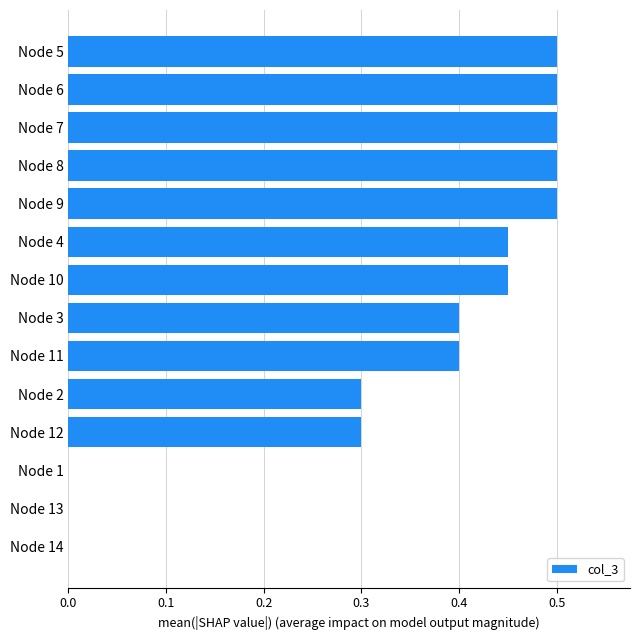

Is it true that the value at Node 6 is 0.7?

False